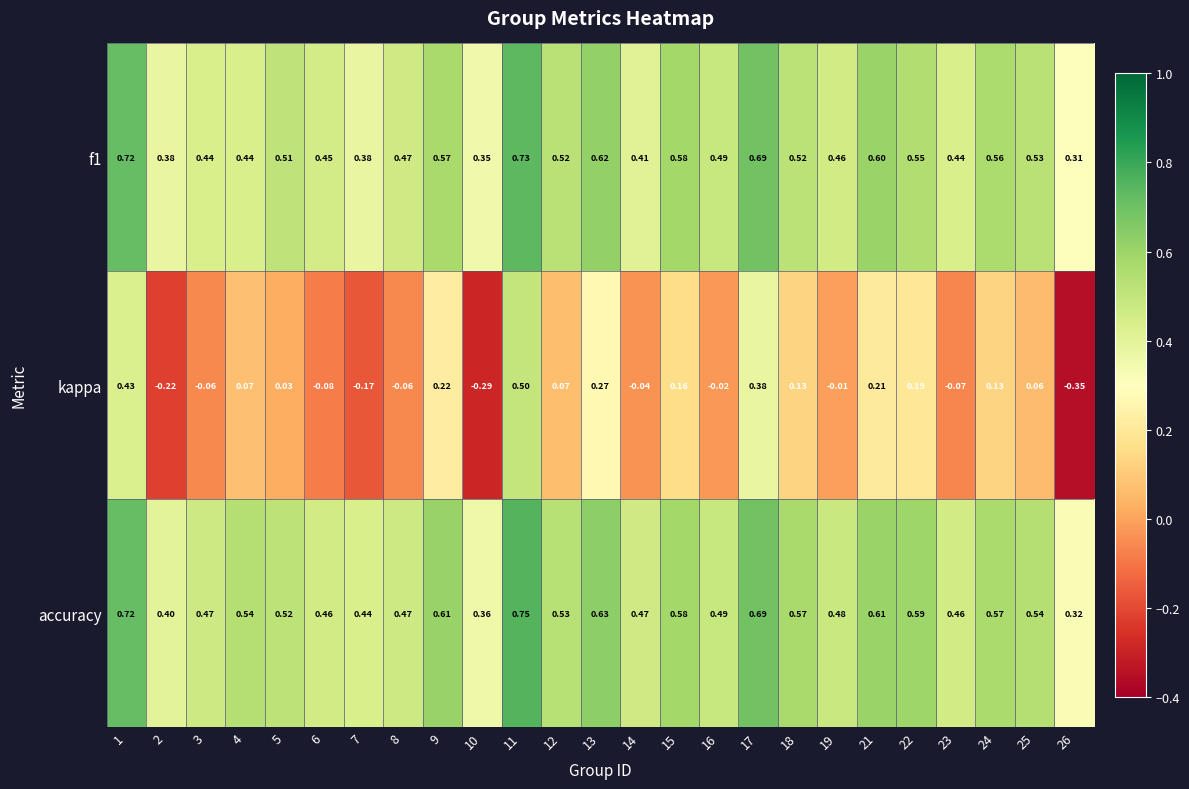

Is the value of accuracy at 14 greater than the value of f1 at 19?

Yes